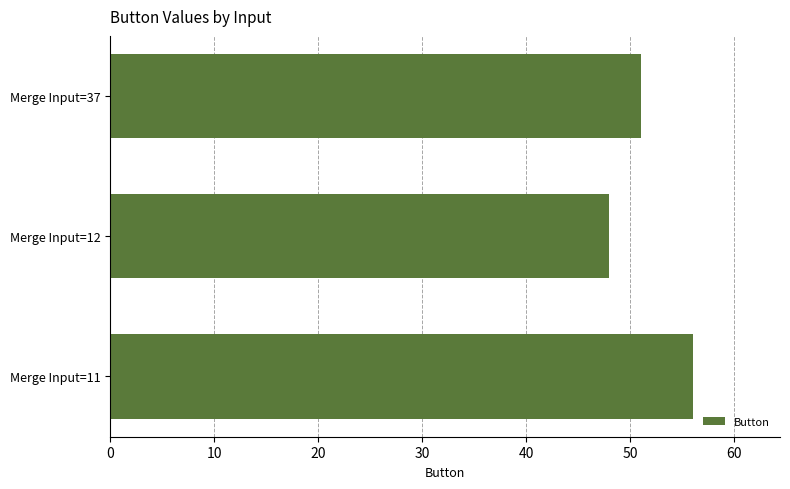

What is the average value?

52